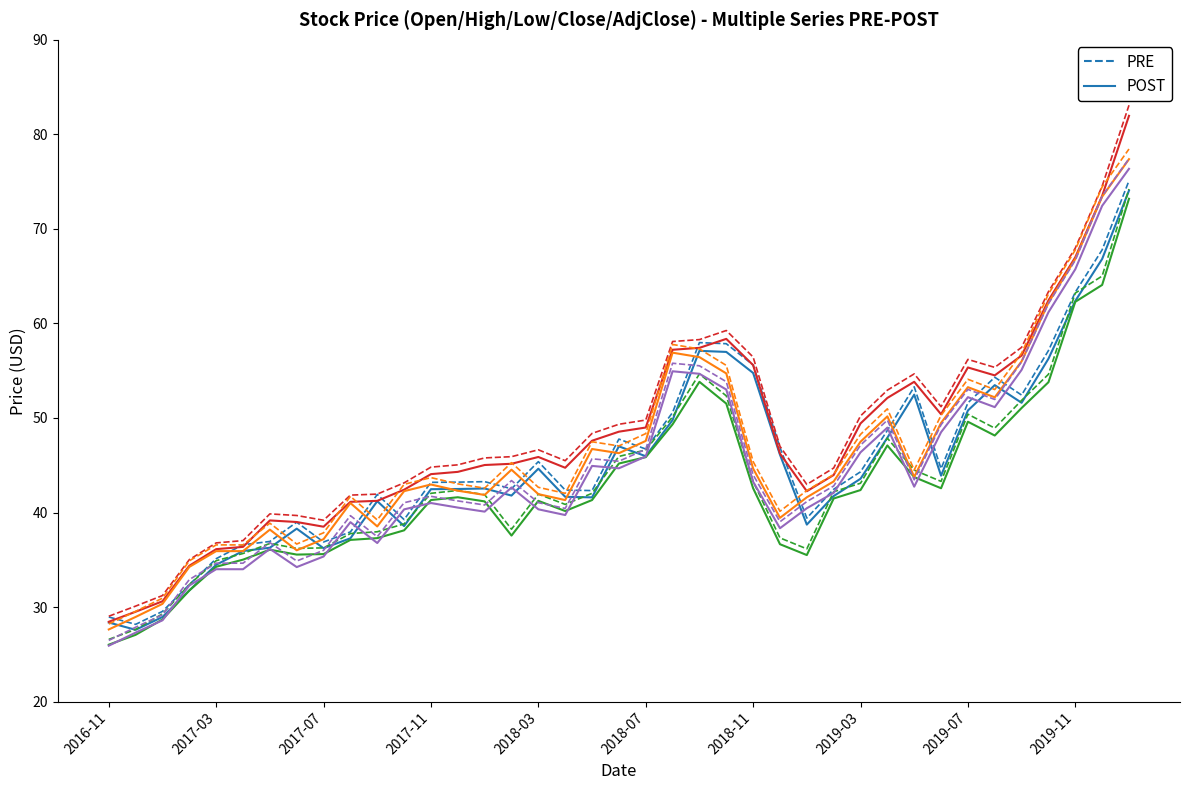

What is the difference between the maximum and second lowest values?

45.7